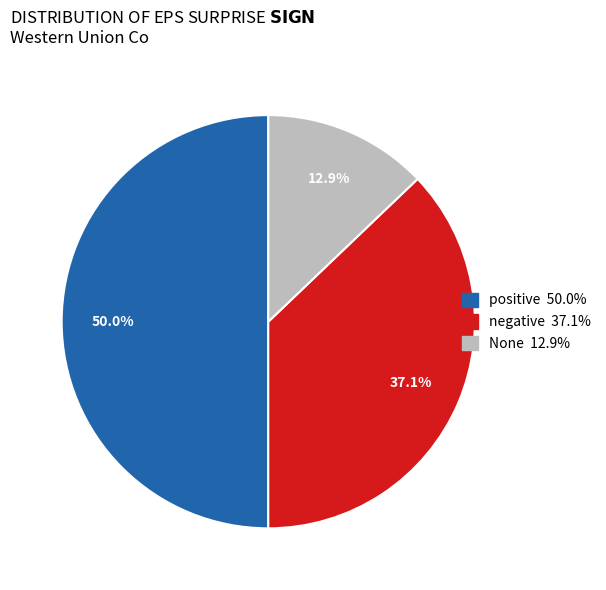

How many slices are in this pie chart?

3